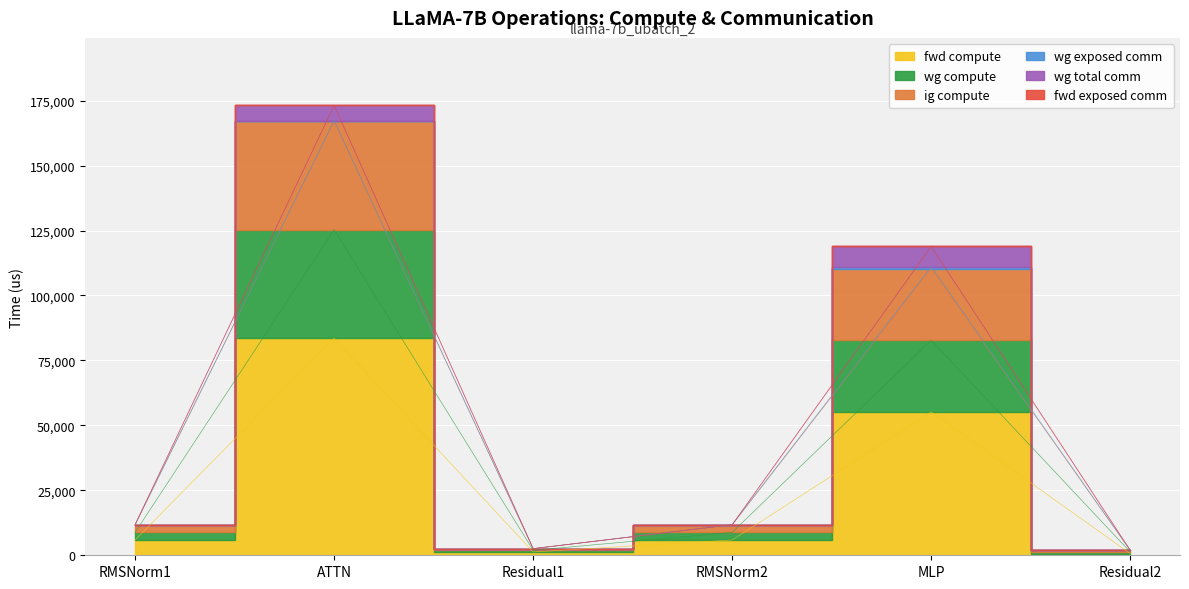

List the labels in order of wg compute value, largest first.

ATTN, MLP, RMSNorm1, RMSNorm2, Residual1, Residual2